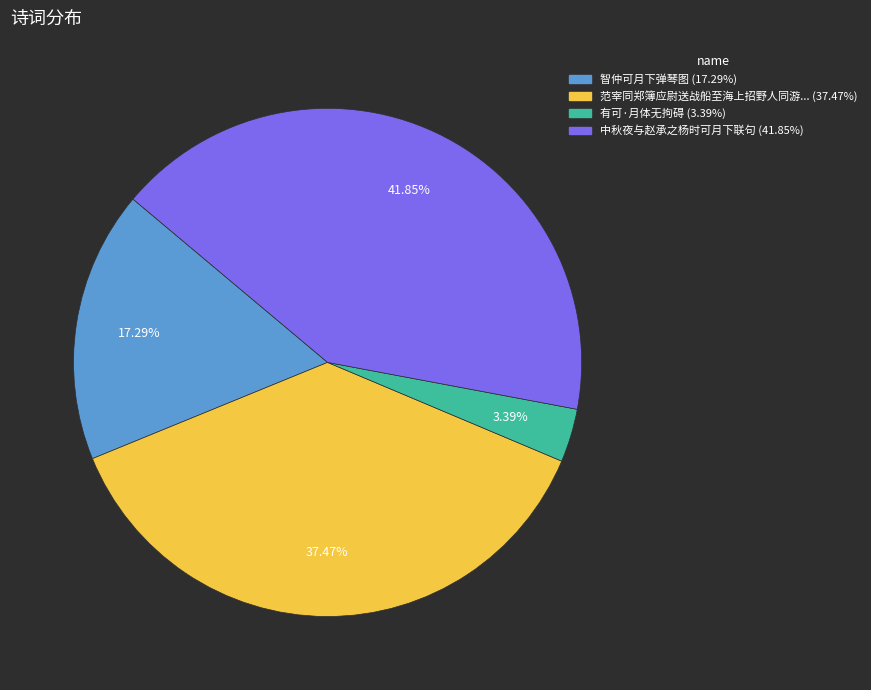

Is there any slice that represents more than half of the pie?

No